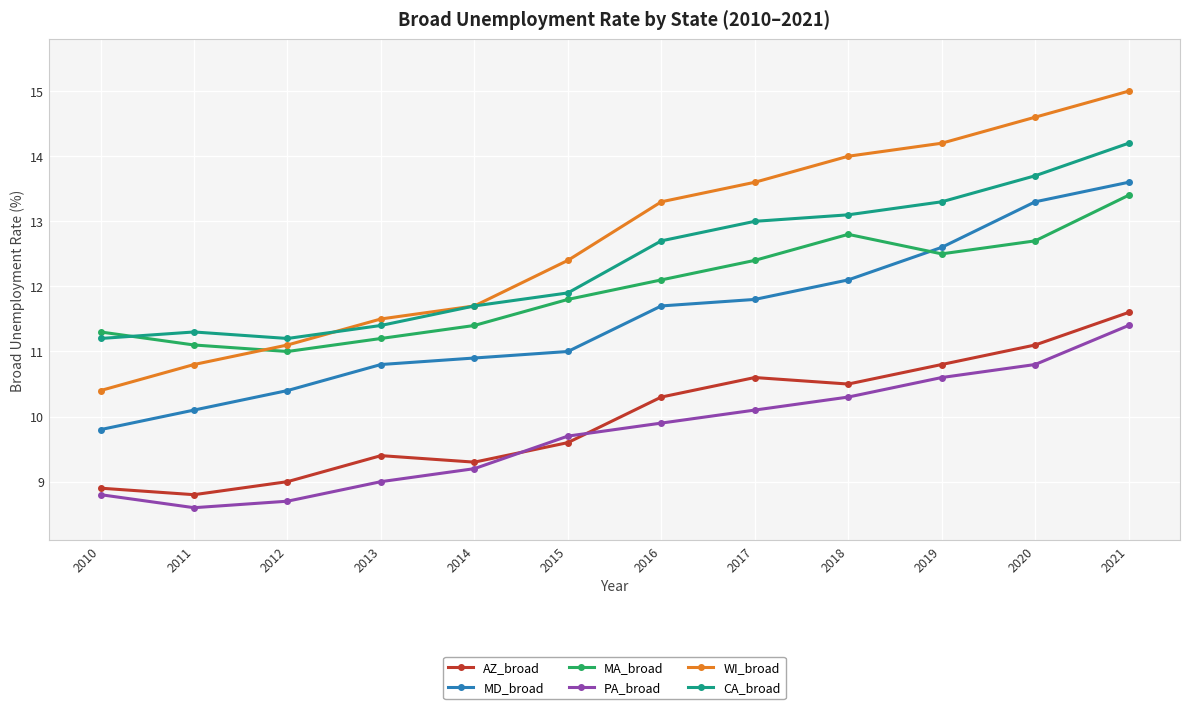

Which label corresponds to the largest value in the chart?

2021